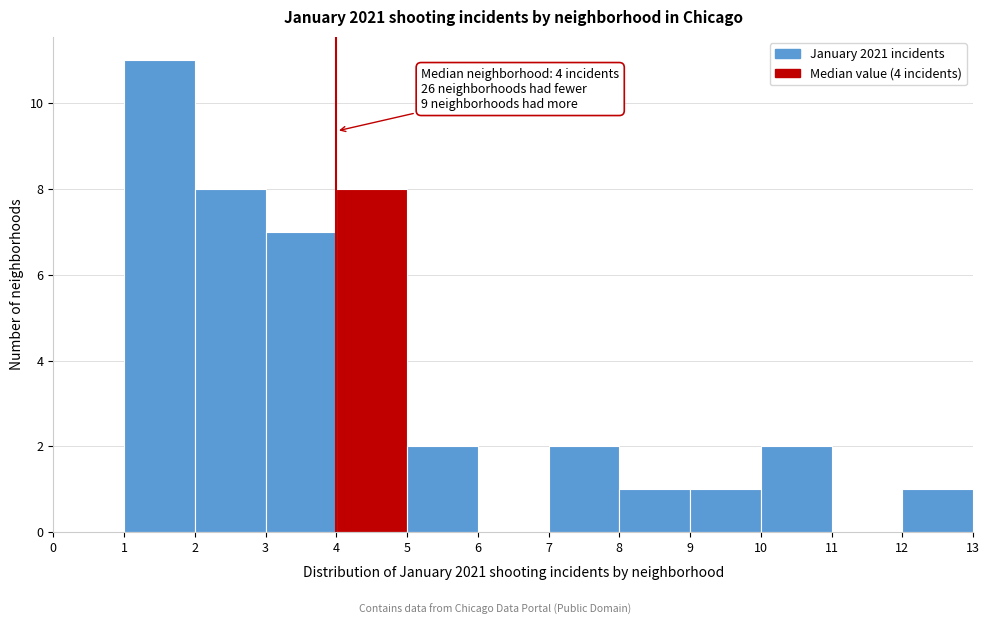

Which range on the x-axis has the tallest bar?

1 to 2